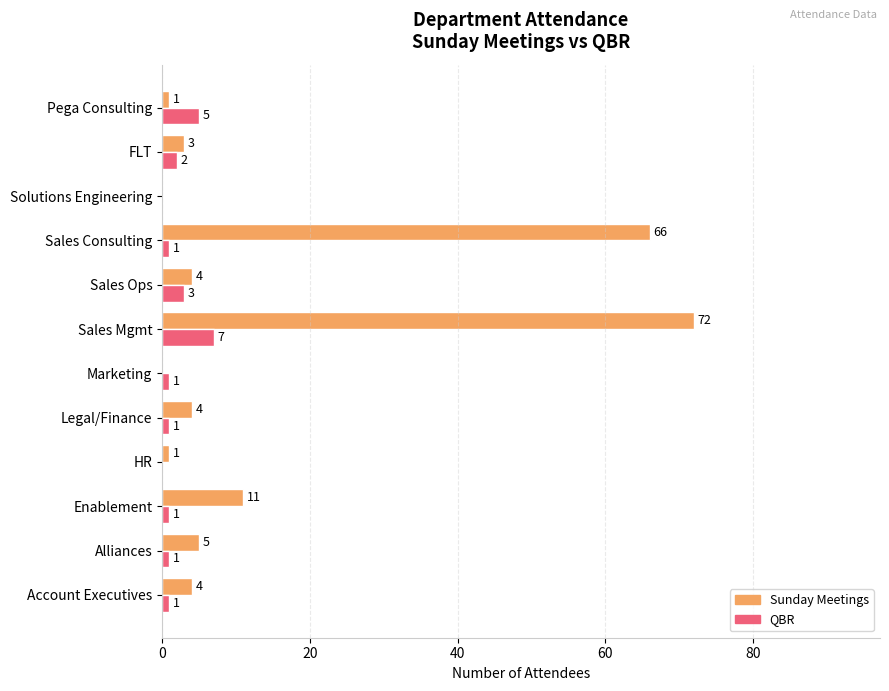

At which category is the sum across all series the highest?

Sales Mgmt